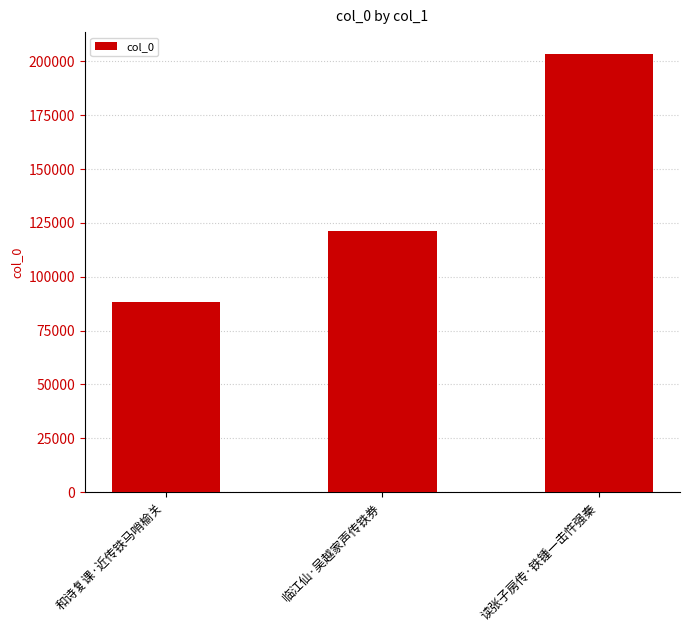

Which category has the highest value across all series?

读张子房传·铁锺一击忤强秦